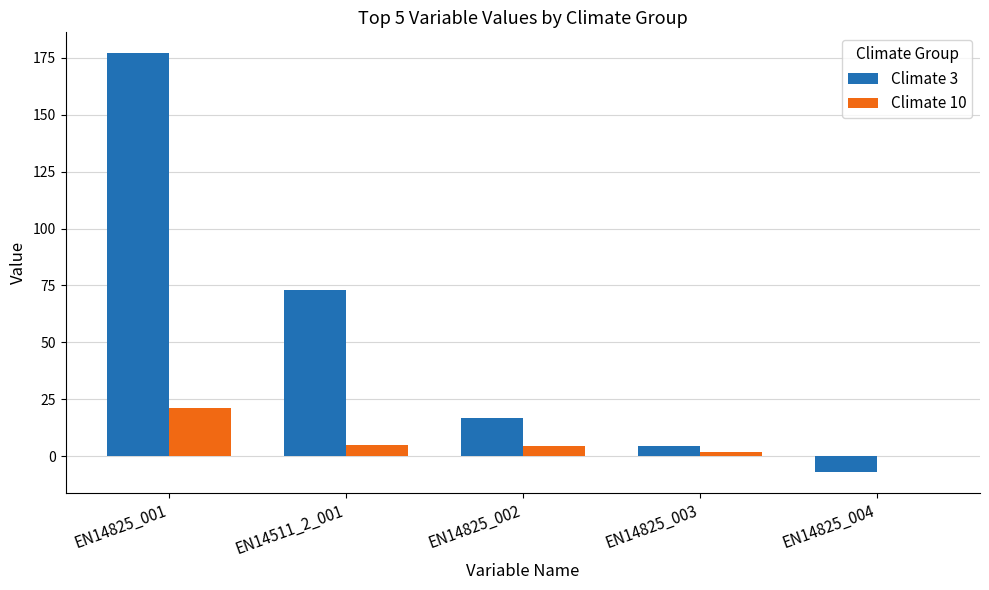

What is the maximum value shown in the chart?

177.0